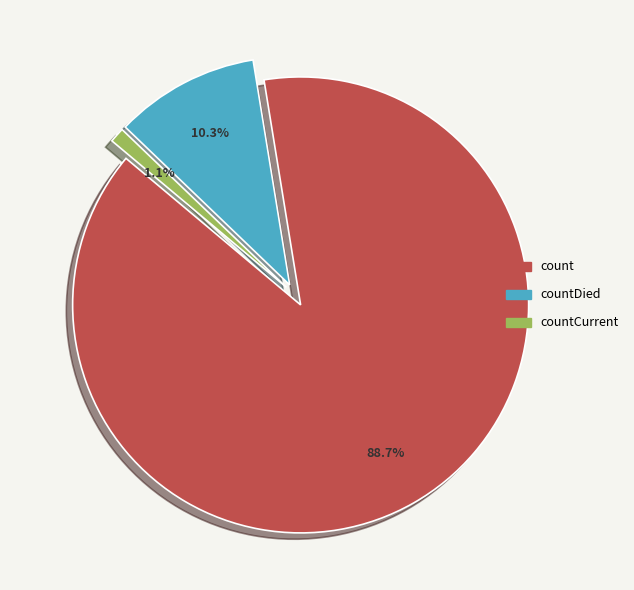

Is there any slice that represents more than half of the pie?

Yes